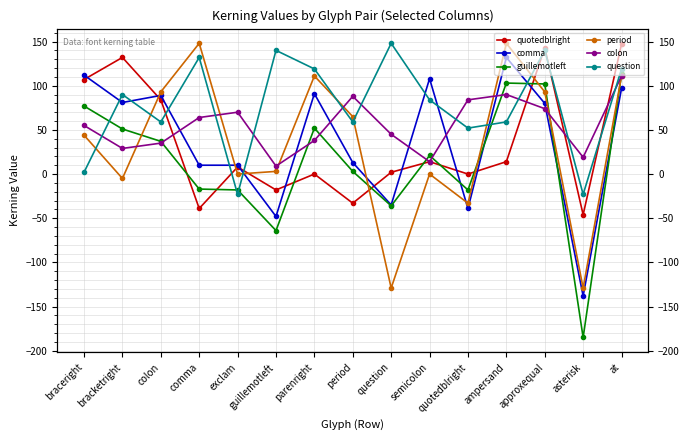

Reading right to left, list all the values displayed in this chart.

quotedblright: at=147	asterisk=-46	approxequal=143	ampersand=14	quotedblright=0	semicolon=14	question=2	period=-33	parenright=0	guillemotleft=-18	exclam=8	comma=-39	colon=84	bracketright=132	braceright=107
comma: at=97	asterisk=-138	approxequal=80	ampersand=132	quotedblright=-39	semicolon=108	question=-35	period=13	parenright=91	guillemotleft=-48	exclam=10	comma=10	colon=89	bracketright=81	braceright=112
guillemotleft: at=113	asterisk=-185	approxequal=102	ampersand=103	quotedblright=-18	semicolon=21	question=-36	period=3	parenright=52	guillemotleft=-64	exclam=-18	comma=-17	colon=37	bracketright=51	braceright=77
period: at=111	asterisk=-129	approxequal=93	ampersand=148	quotedblright=-33	semicolon=0	question=-129	period=65	parenright=111	guillemotleft=3	exclam=0	comma=148	colon=93	bracketright=-5	braceright=44
colon: at=111	asterisk=19	approxequal=74	ampersand=90	quotedblright=84	semicolon=14	question=45	period=88	parenright=38	guillemotleft=9	exclam=70	comma=64	colon=35	bracketright=29	braceright=55
question: at=119	asterisk=-23	approxequal=140	ampersand=59	quotedblright=52	semicolon=84	question=148	period=59	parenright=119	guillemotleft=140	exclam=-23	comma=132	colon=59	bracketright=90	braceright=2